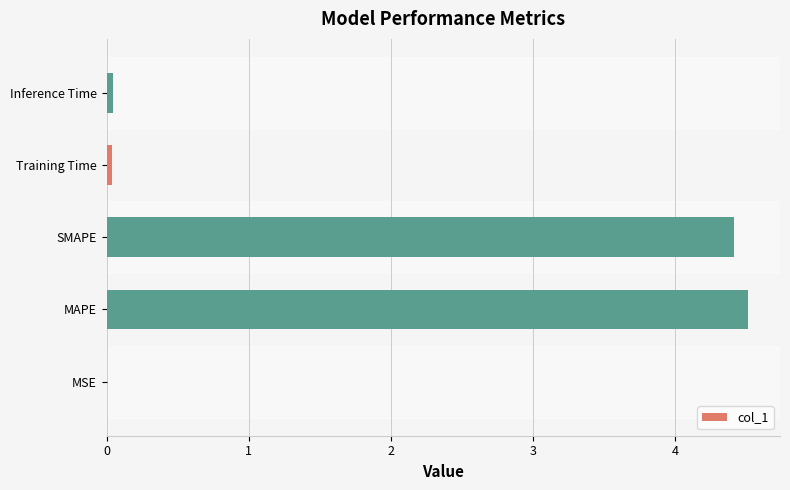

What is the sum of all values?

9.0